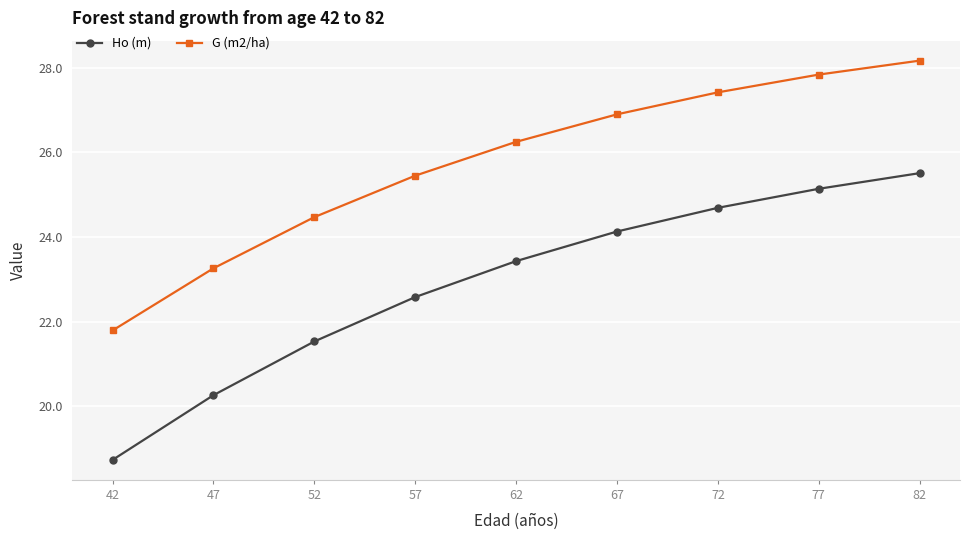

How many categories are shown in the chart?

9